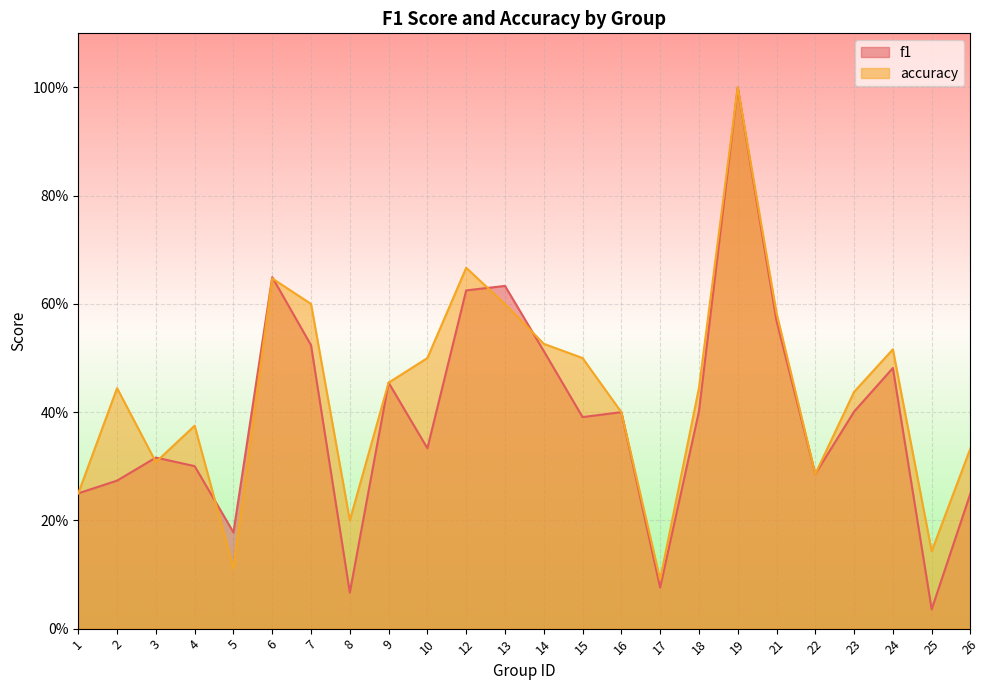

What is the difference between the maximum and minimum values in the accuracy series?

0.9